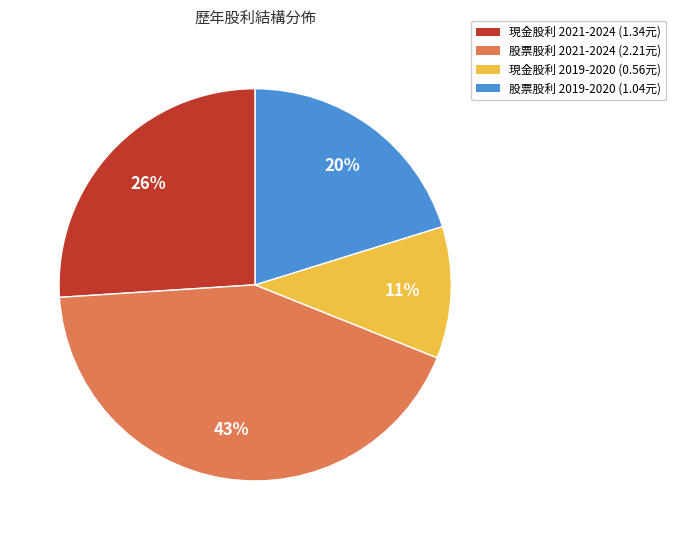

To the nearest percent, what portion does 現金股利 2019-2020 (0.56元) represent?

11%